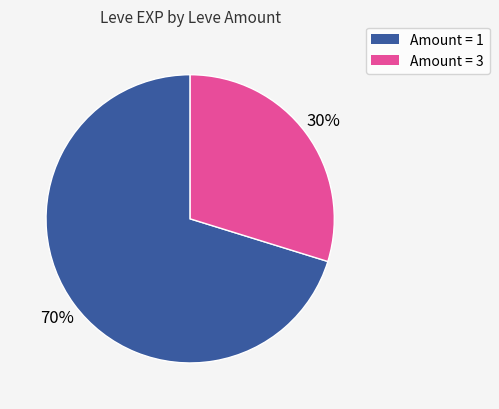

Does any single category account for the majority?

Yes